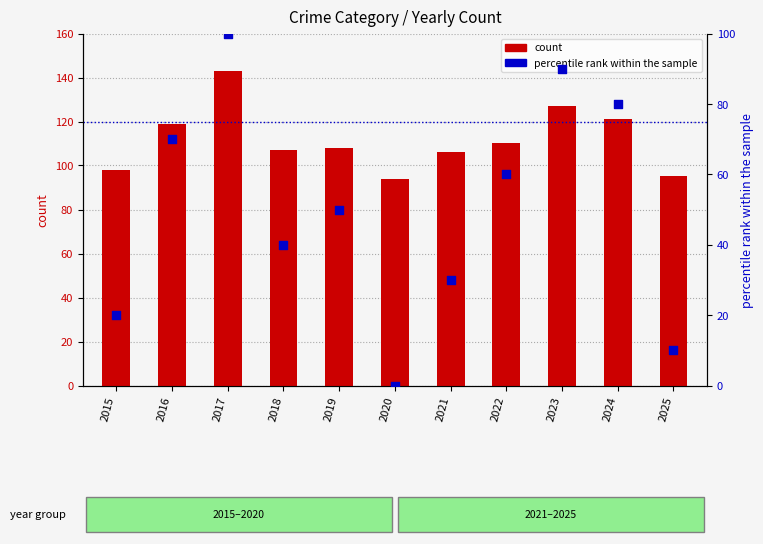

What is the total value across all series at 2018?

147